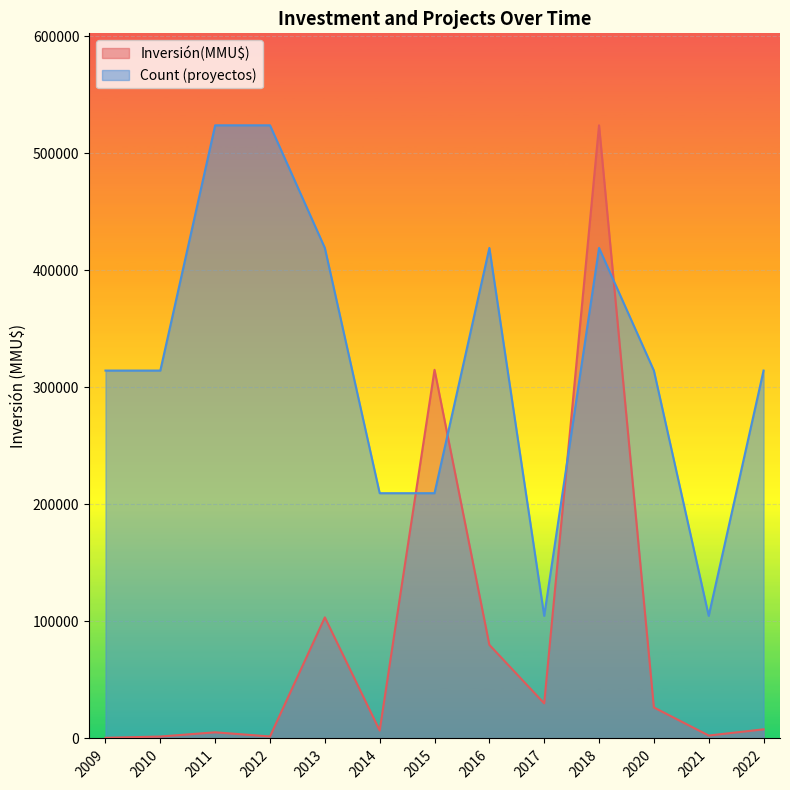

What is the spread (max minus min) of values at 2009?

313779.8